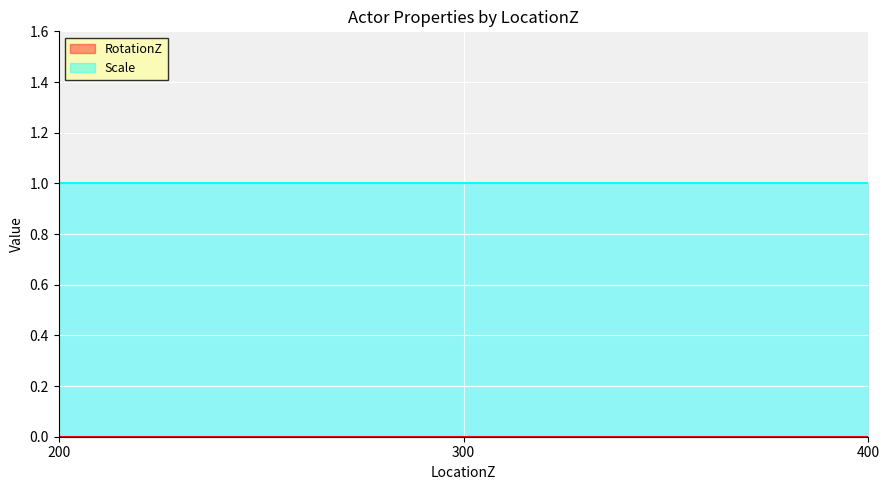

Which category has the lowest value across all series?

200